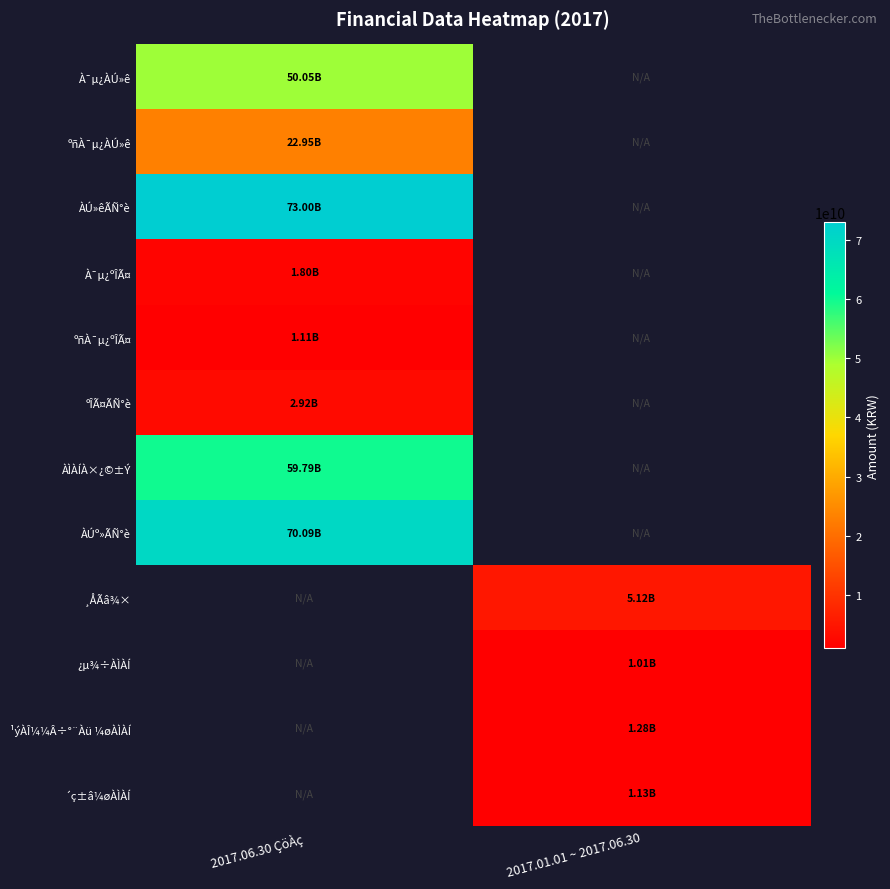

At which label is À¯µ¿ÀÚ»ê closest to 50054732008?

2017.06.30 ÇöÀç